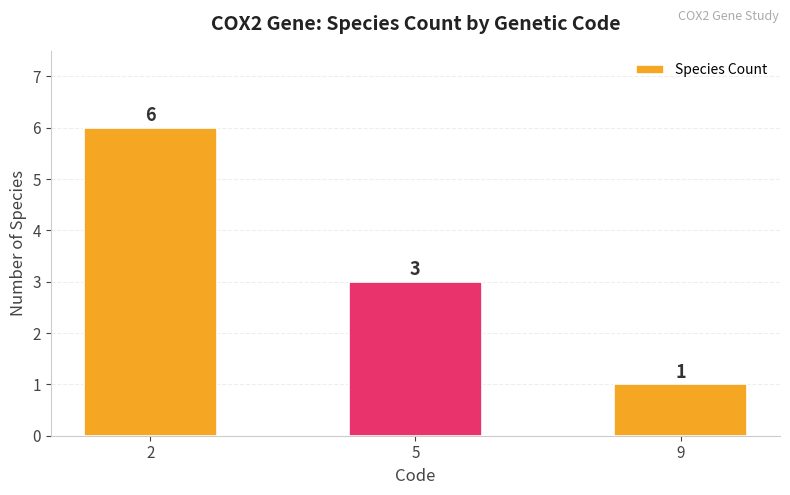

Rank the categories by value from highest to lowest.

2, 5, 9